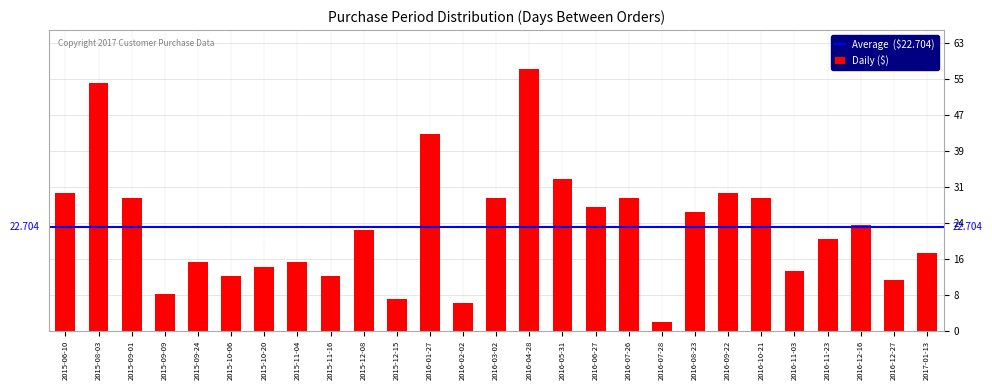

Reading left to right, what are all the values shown in this chart?

2015-06-10=30	2015-08-03=54	2015-09-01=29	2015-09-09=8	2015-09-24=15	2015-10-06=12	2015-10-20=14	2015-11-04=15	2015-11-16=12	2015-12-08=22	2015-12-15=7	2016-01-27=43	2016-02-02=6	2016-03-02=29	2016-04-28=57	2016-05-31=33	2016-06-27=27	2016-07-26=29	2016-07-28=2	2016-08-23=26	2016-09-22=30	2016-10-21=29	2016-11-03=13	2016-11-23=20	2016-12-16=23	2016-12-27=11	2017-01-13=17